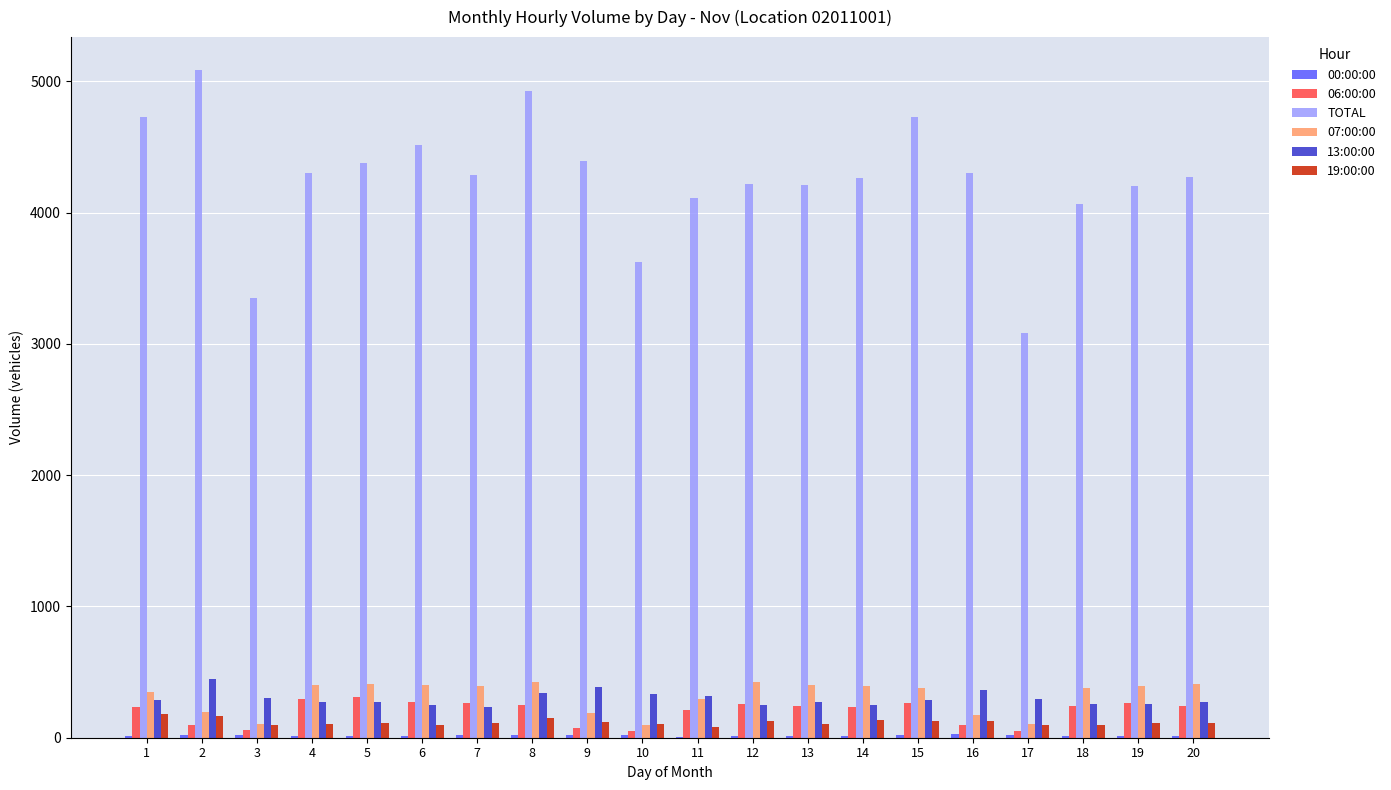

The value of 19:00:00 at 5 is 111. True or false?

True